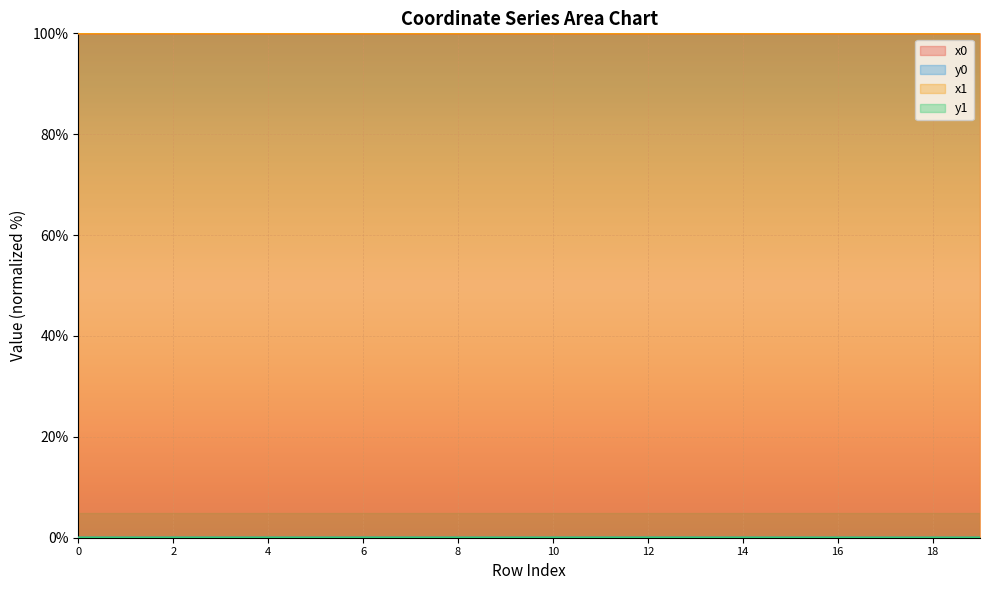

After their last crossing, which series has the higher values: x1 or x0?

x1